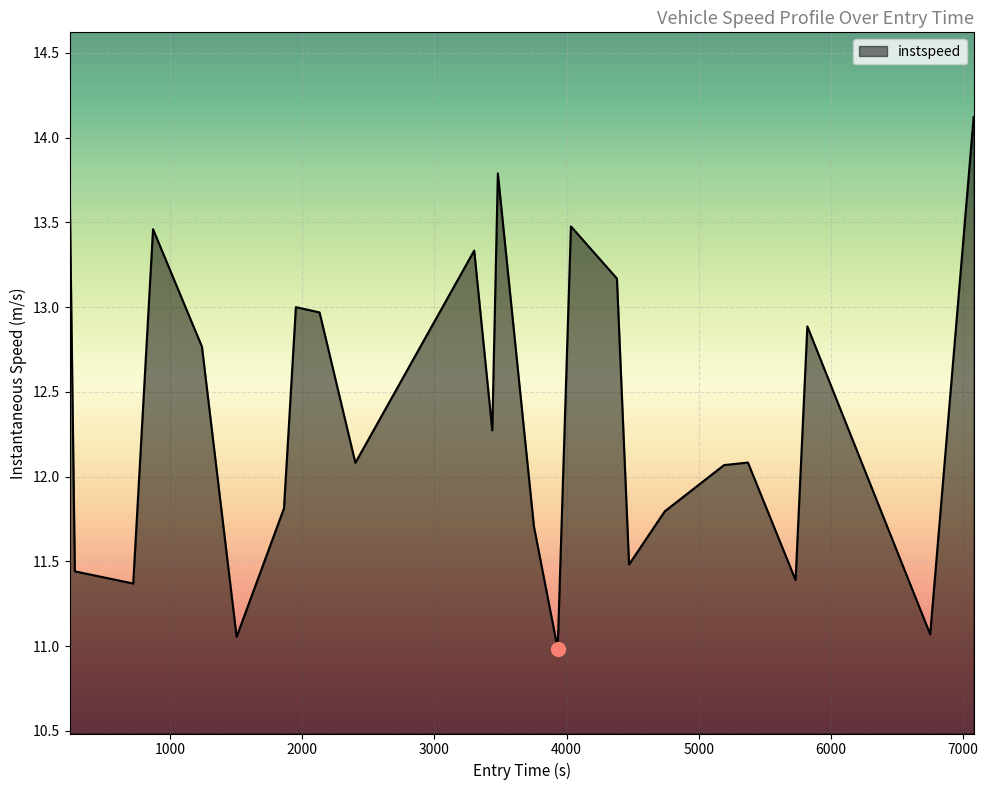

How many lines are shown in the chart?

1